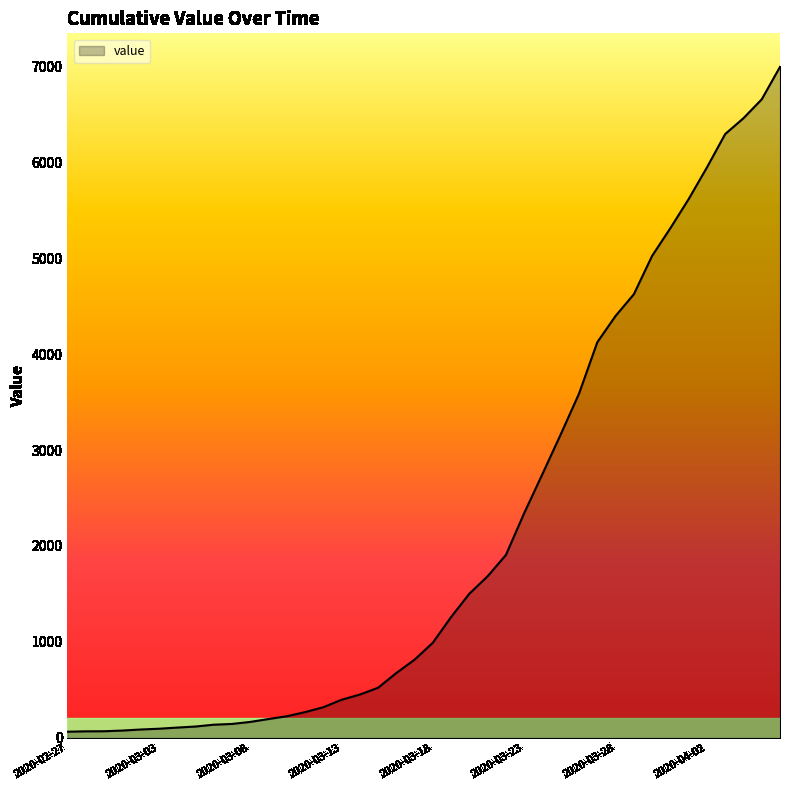

What is the maximum value shown in the chart?

6994